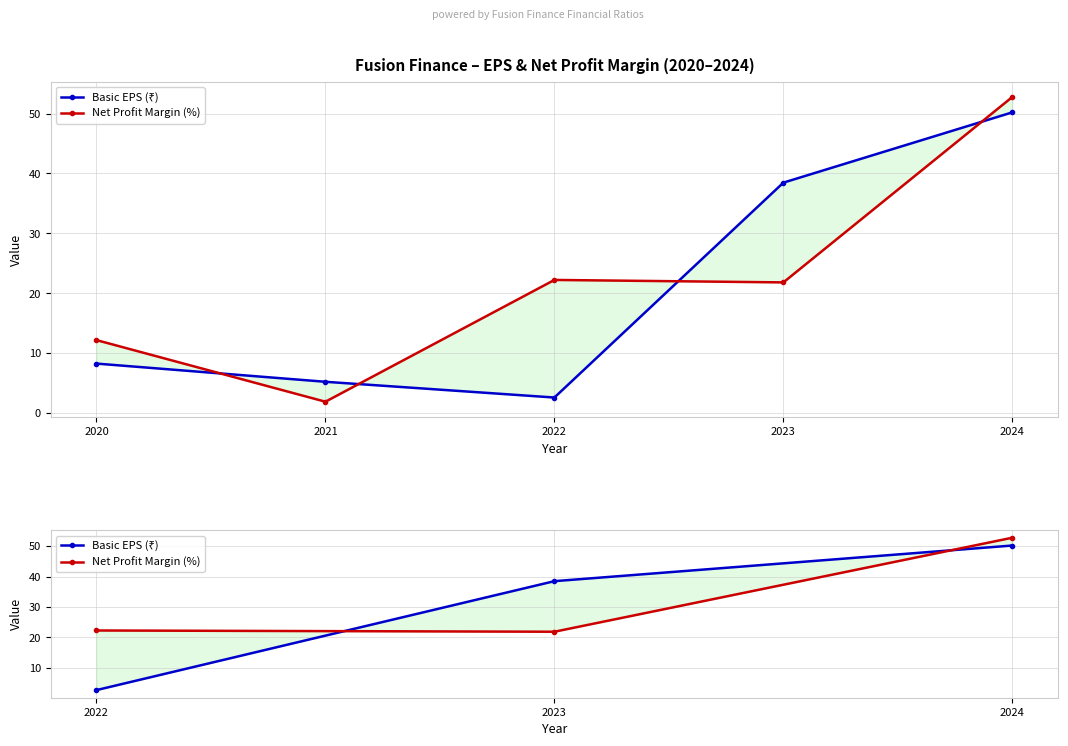

At 2022, list the series in order from smallest to largest.

Basic EPS (₹), Net Profit Margin (%)